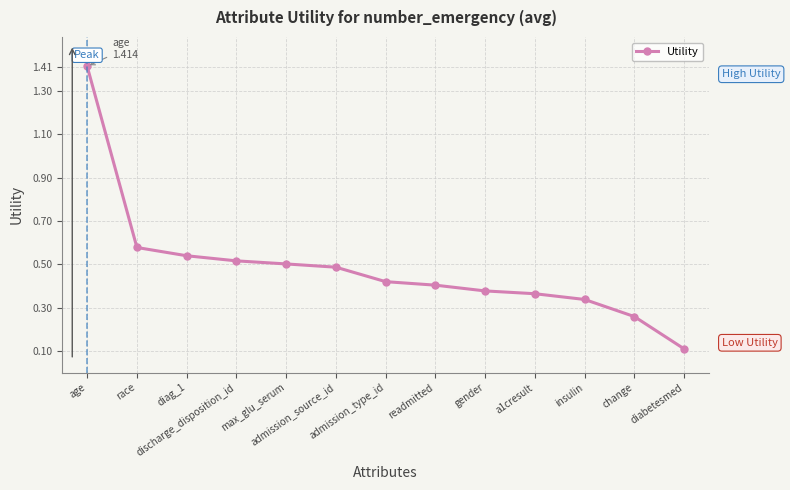

Is this an area chart (filled region under the line)?

No